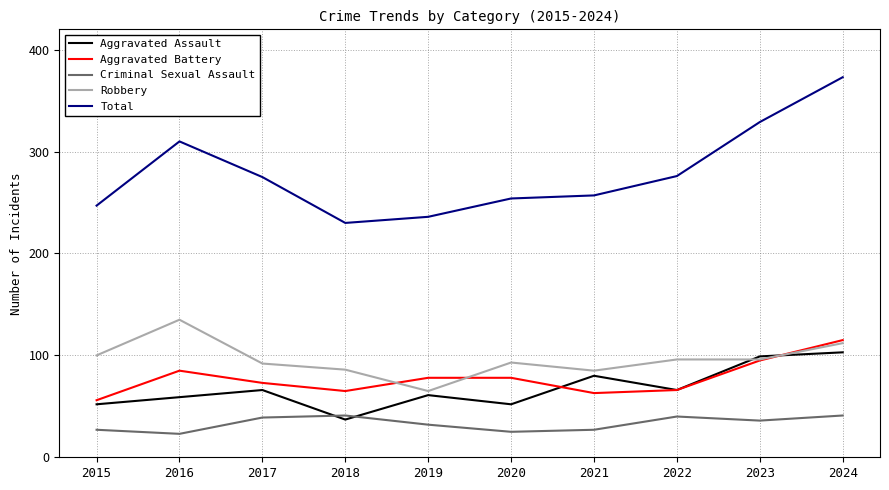

Does the chart have visible grid lines?

Yes